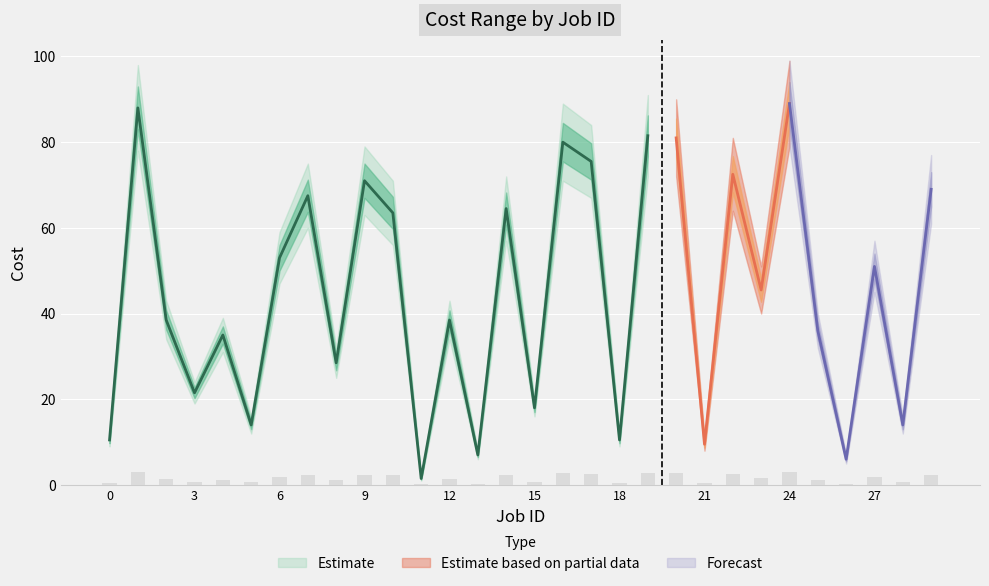

True or false: the data shows 0.6 at 15.

True